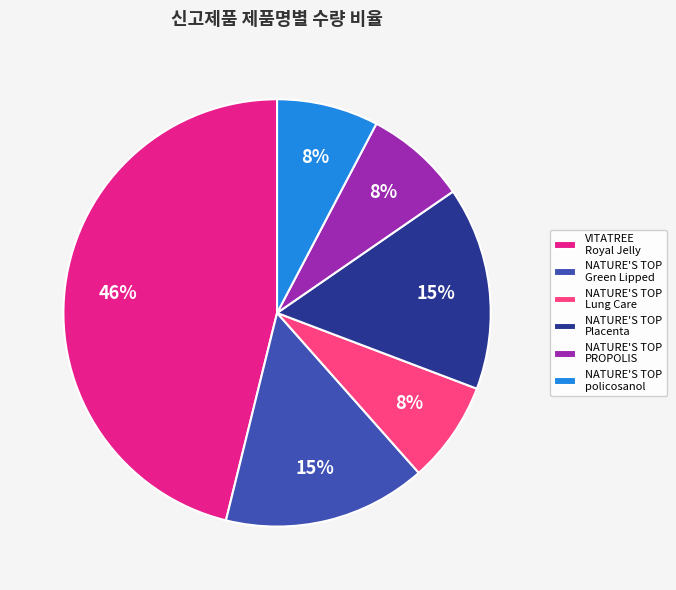

Is there a majority slice in this chart?

No